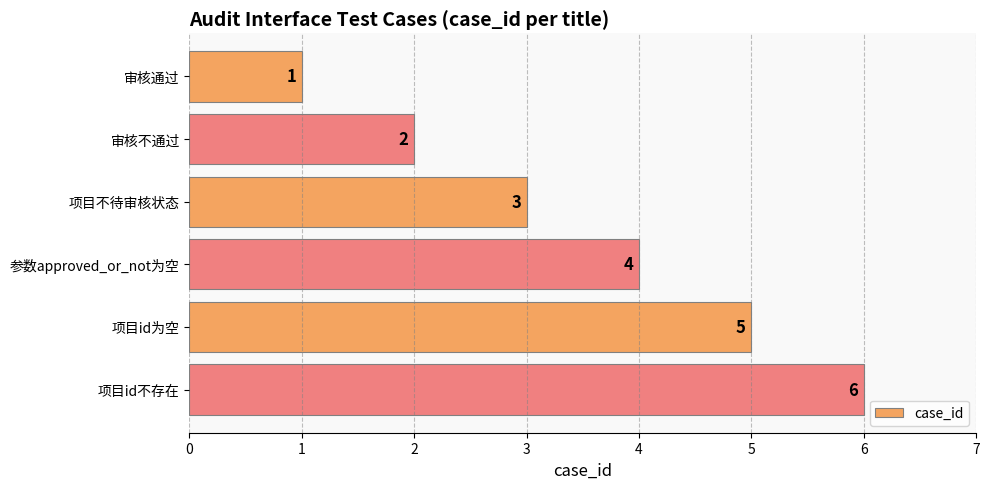

What is the greatest value displayed?

6